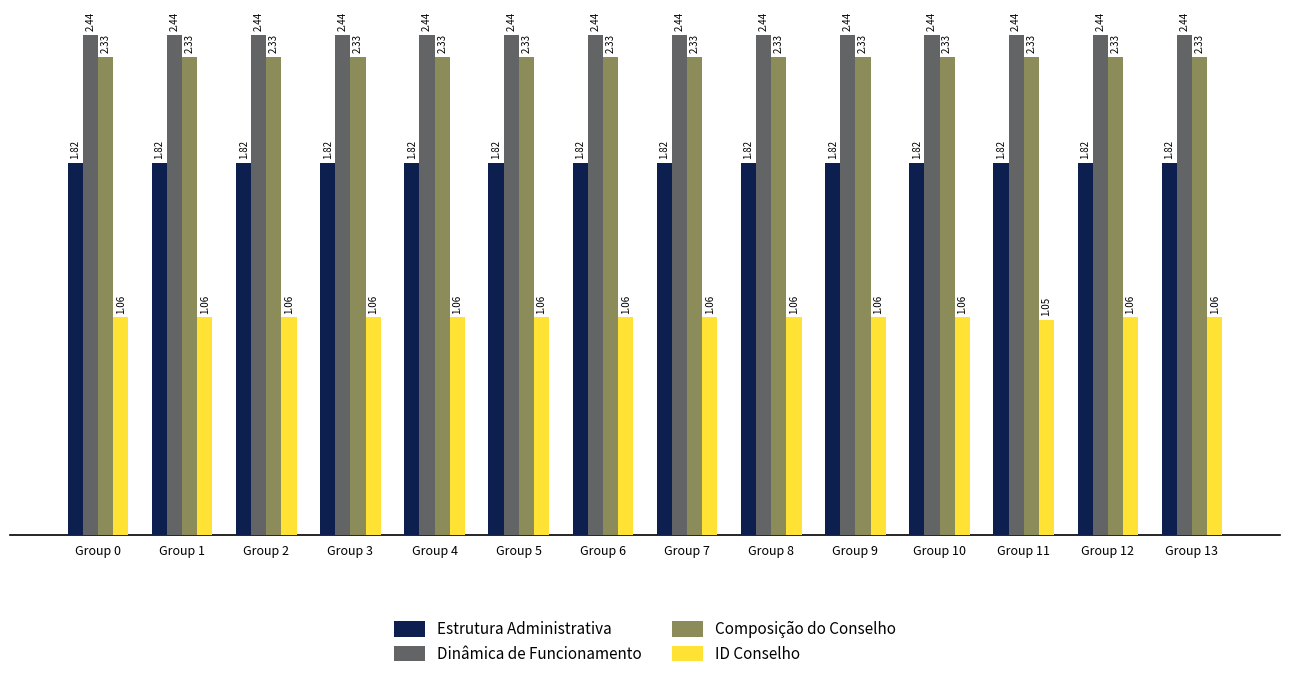

How many bars are there in total?

56